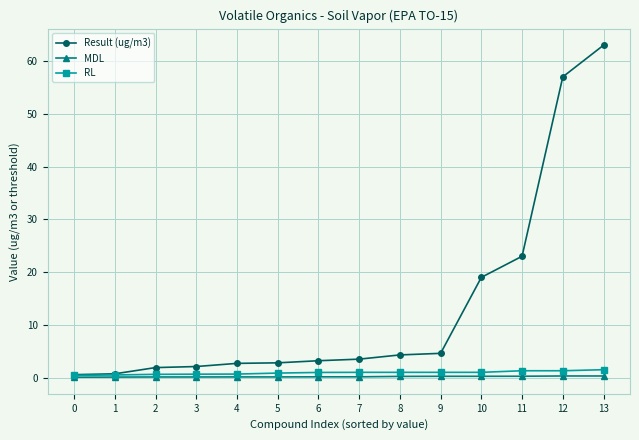

At which category is the sum across all series the highest?

13